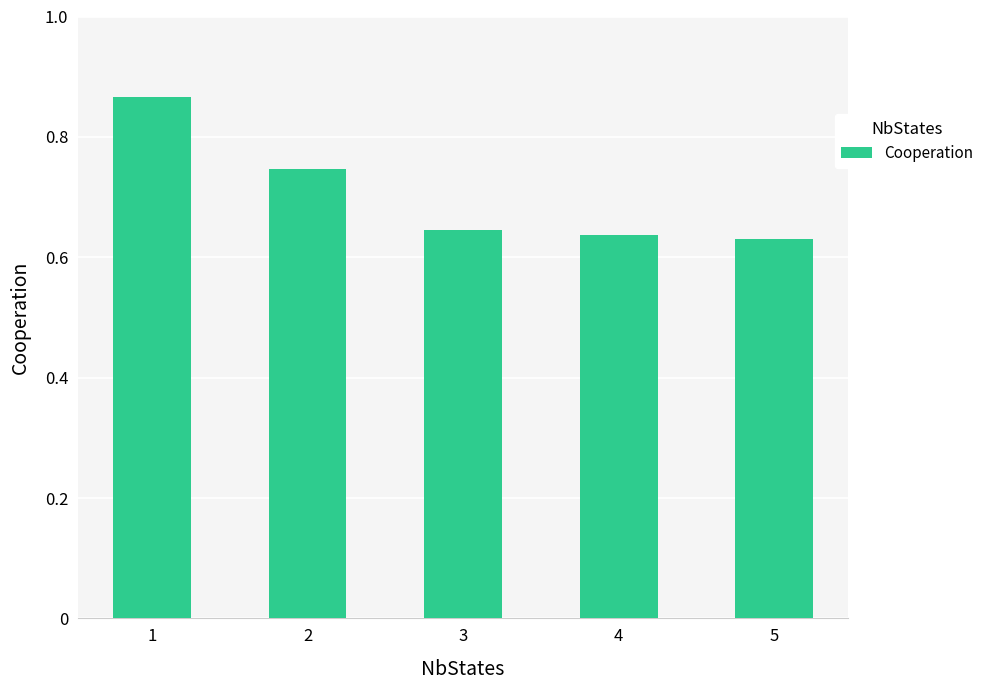

What is the sum of all values?

3.5